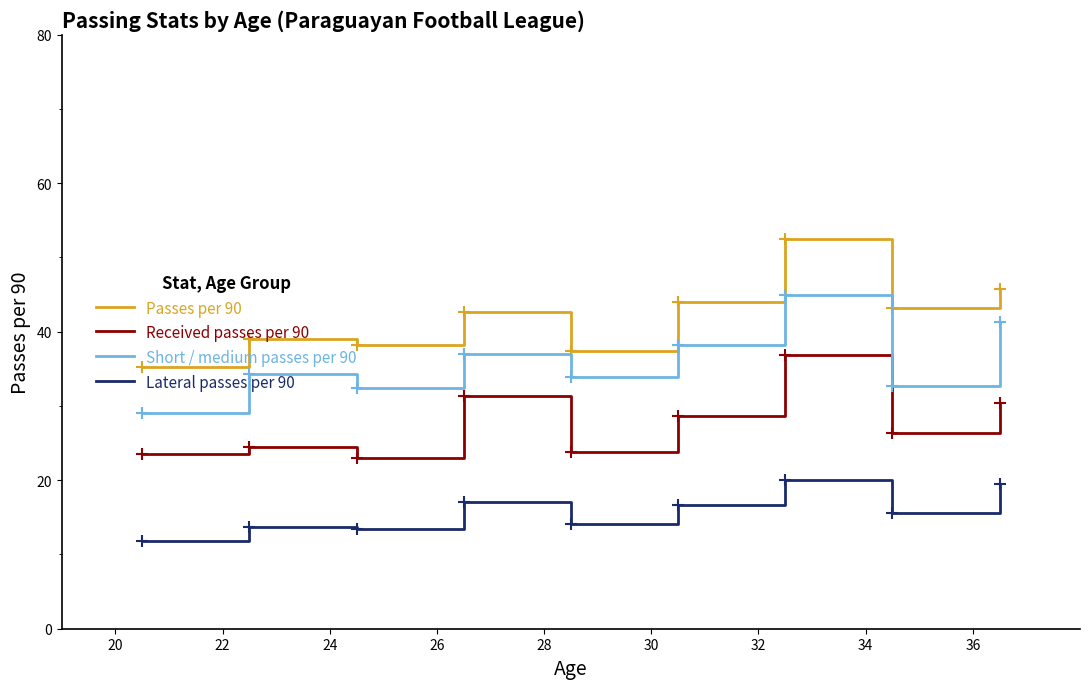

True or false: Passes per 90 and Lateral passes per 90 cross at least once.

False